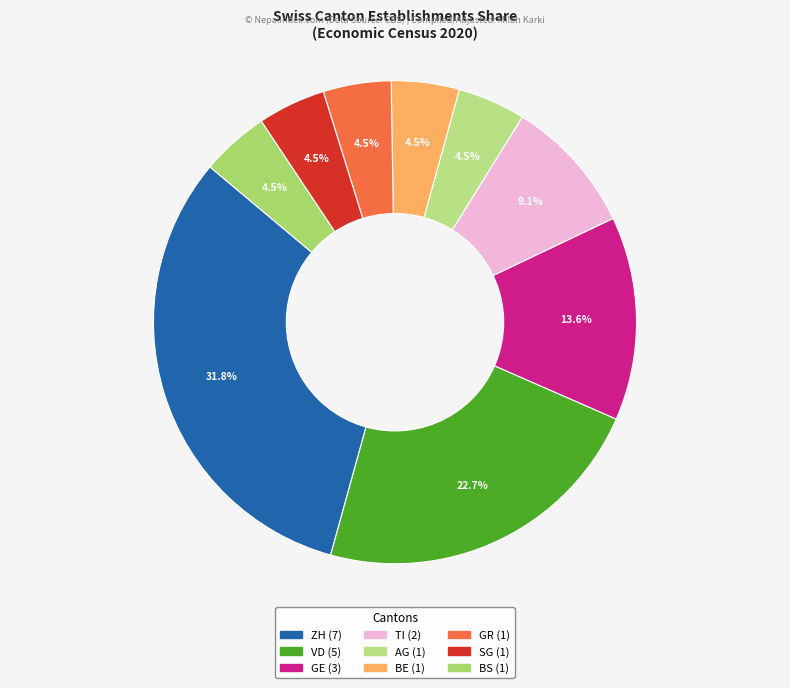

To the nearest percent, what is the difference between the largest and smallest slice percentages?

27%